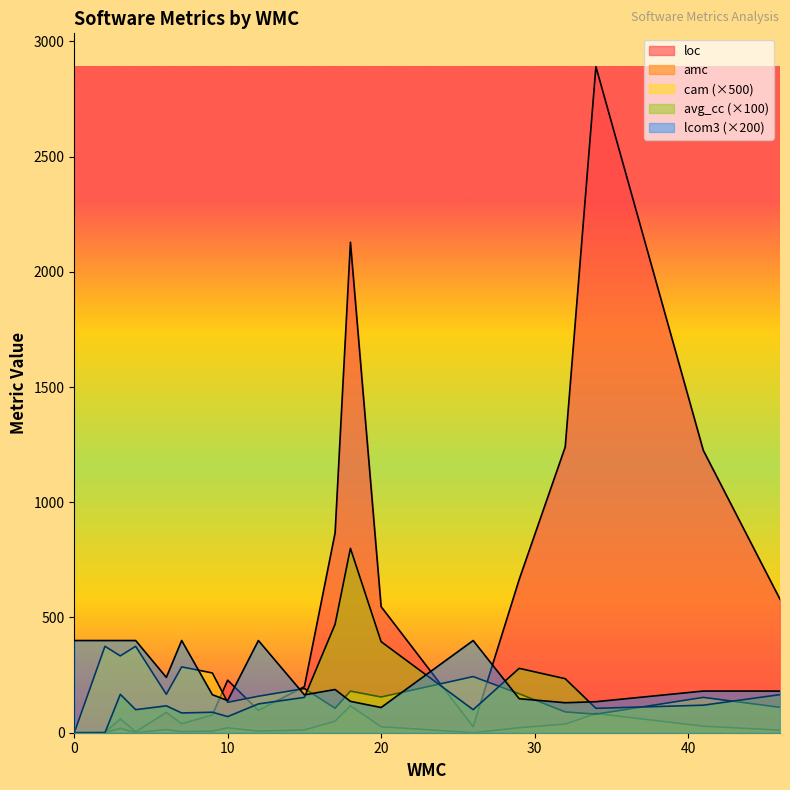

Between which two adjacent categories do cam and loc first intersect?

9 and 10